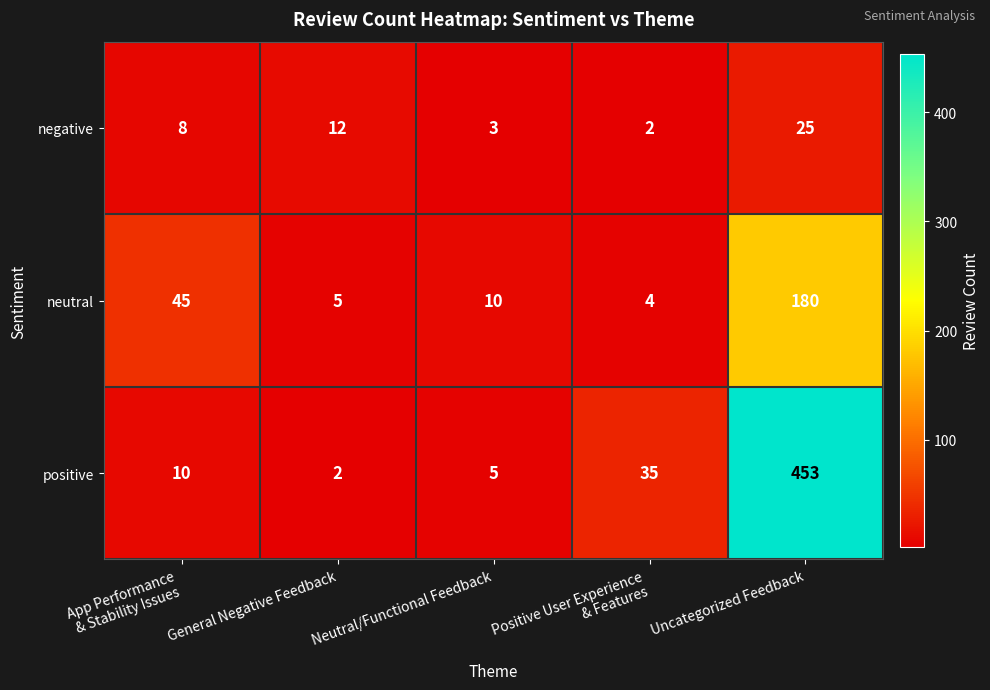

Read the positive value at Uncategorized Feedback.

453